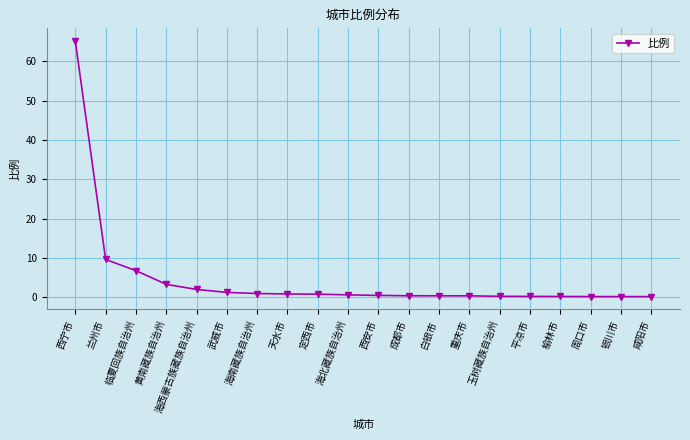

What is the value of the 8th point from the left?

0.8